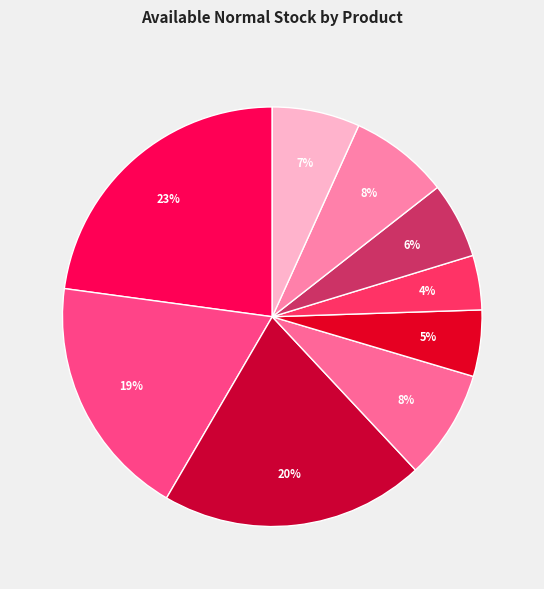

Which slice is the largest?

OPPO A3x (4+64G) Nebula Red